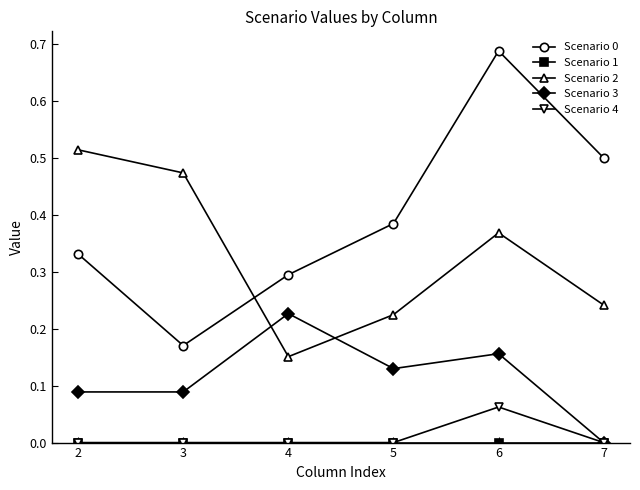

At which label does Scenario 2 reach its minimum?

4